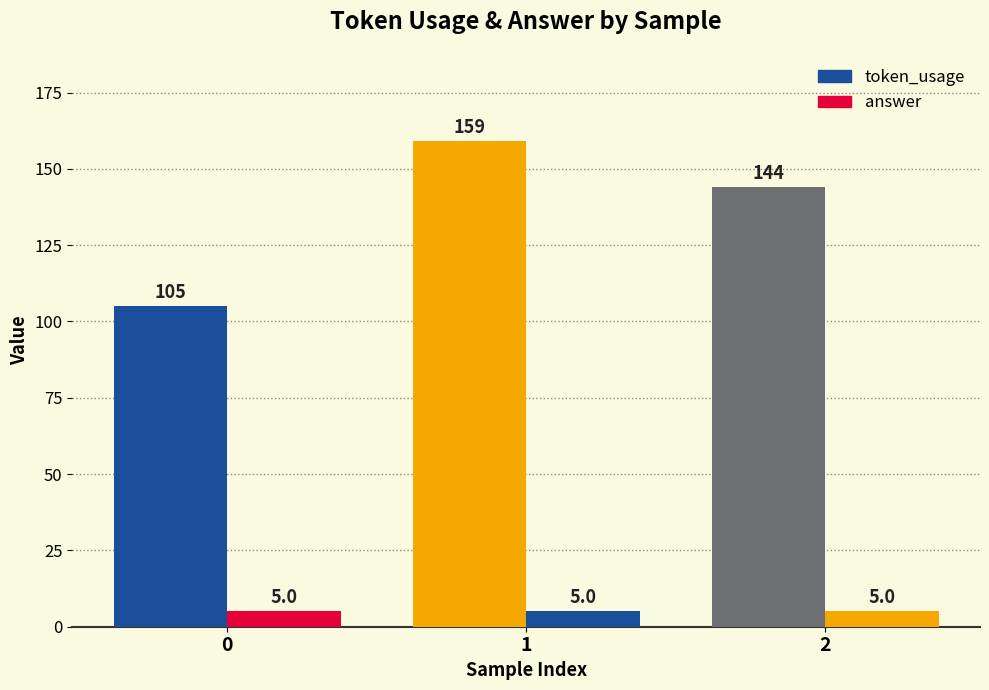

Is it true that token_usage equals 144 at 2?

True